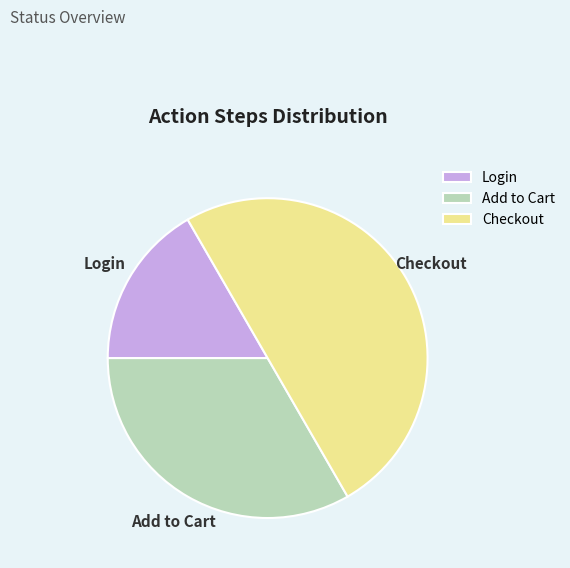

Rank the categories by value from highest to lowest.

Checkout, Add to Cart, Login